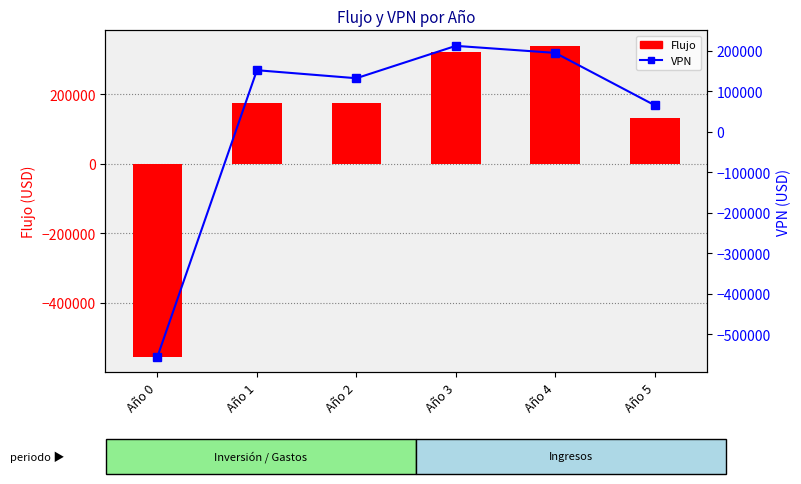

What is the difference between the maximum and second lowest values in the Flujo series?

208800.0